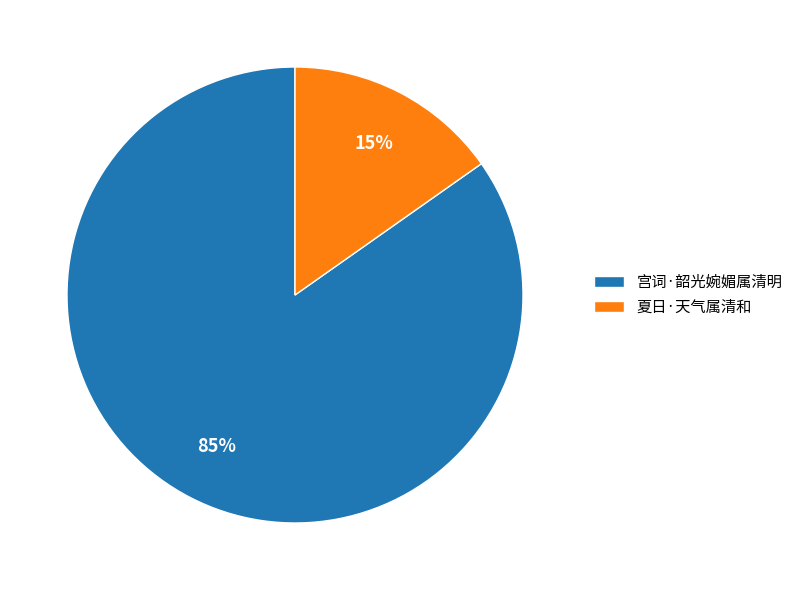

What percentage is the 夏日·天气属清和 slice, to the nearest percent?

15%